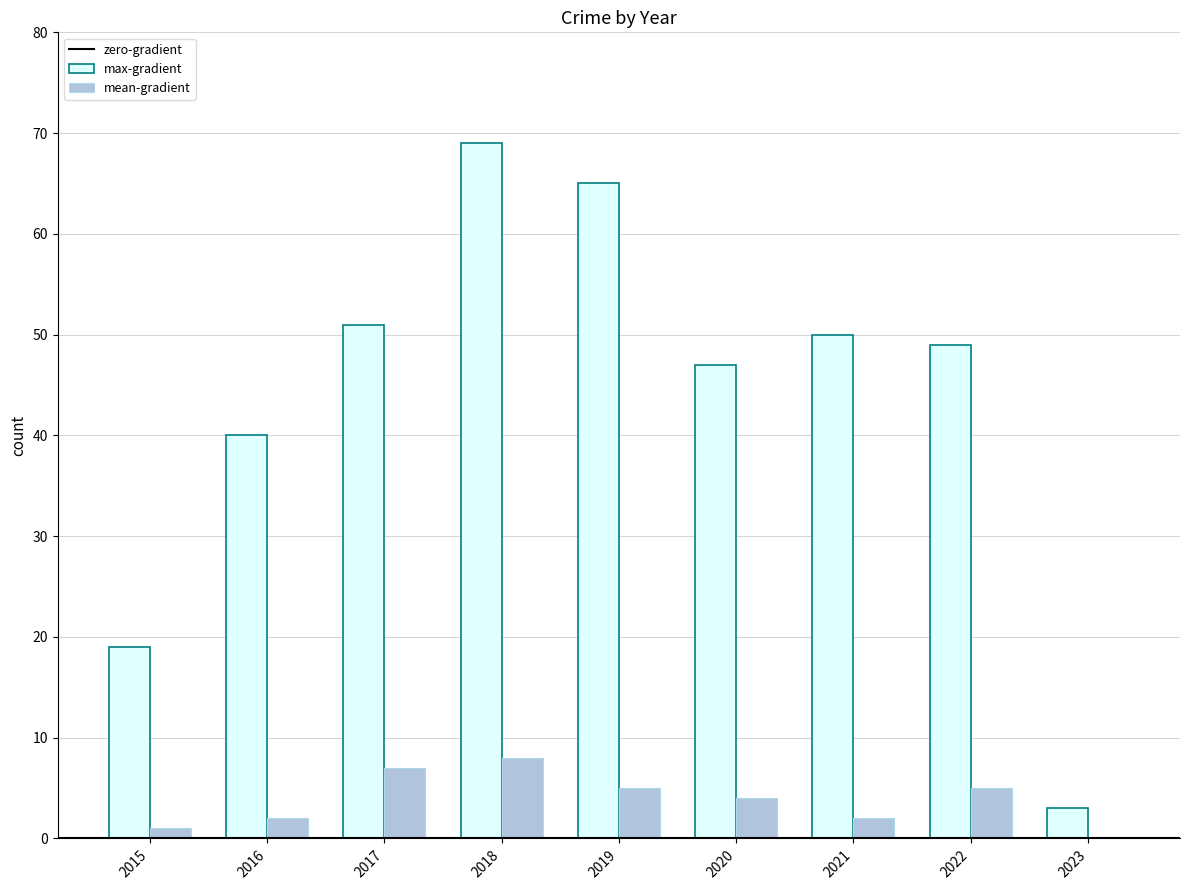

Is the value of max-gradient at 2016 greater than the value of mean-gradient at 2020?

Yes